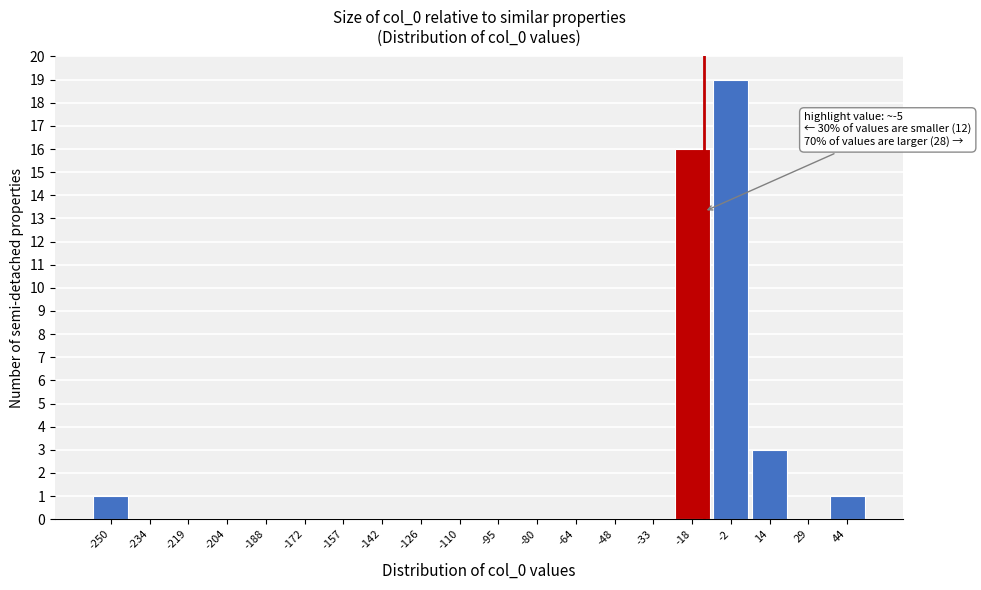

Reading left to right, extract all data points from this chart.

-250=1	-234=0	-219=0	-204=0	-188=0	-172=0	-157=0	-142=0	-126=0	-110=0	-95=0	-80=0	-64=0	-48=0	-33=0	-18=16	-2=19	14=3	29=0	44=1